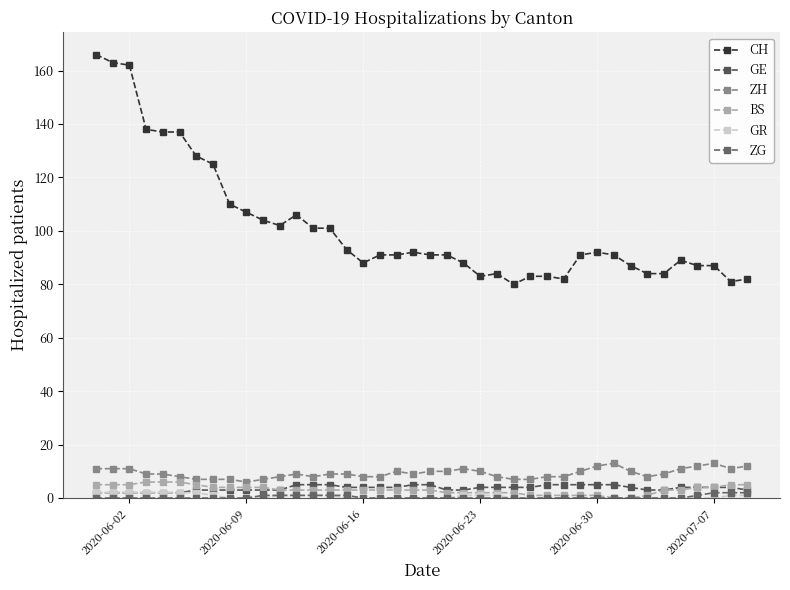

Does the chart have visible grid lines?

Yes